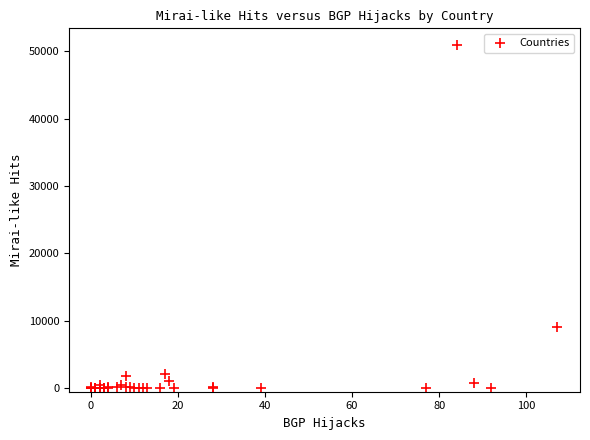

What Y value in the scatter plot is closest to 25425?

9028